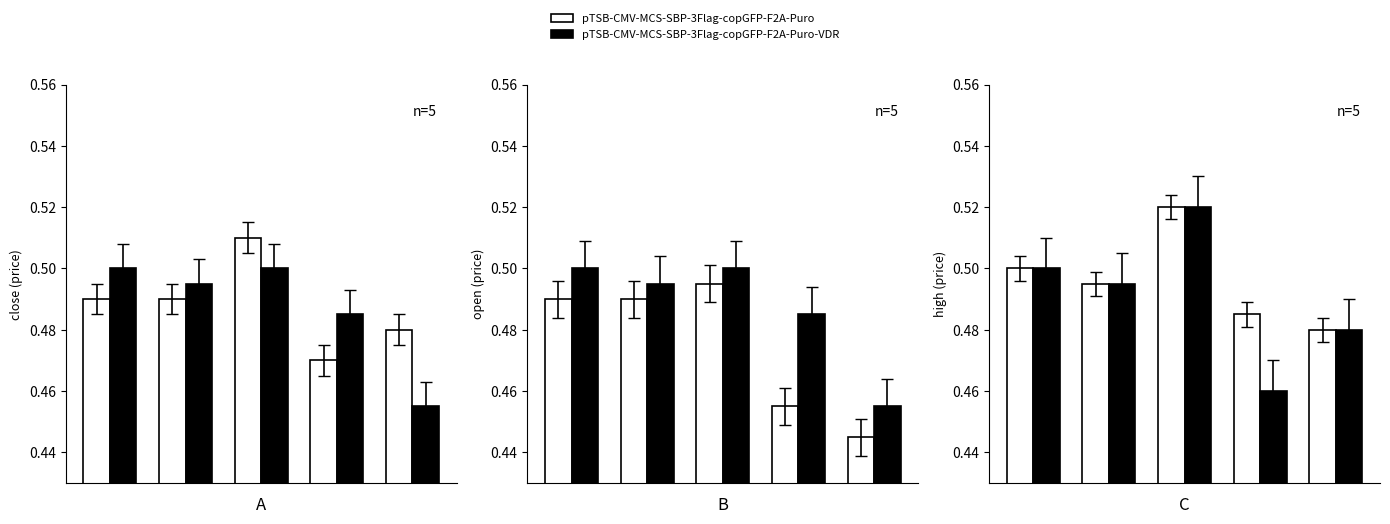

At how many categories does at least one series exceed 0?

5